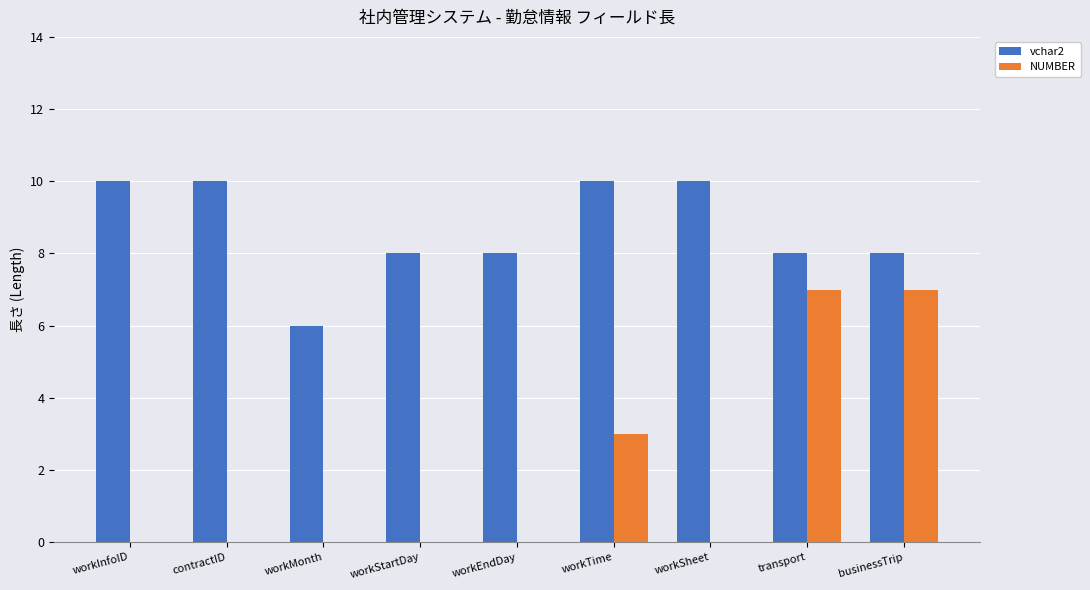

Is the value of vchar2 at workInfoID greater than the value of NUMBER at workInfoID?

Yes